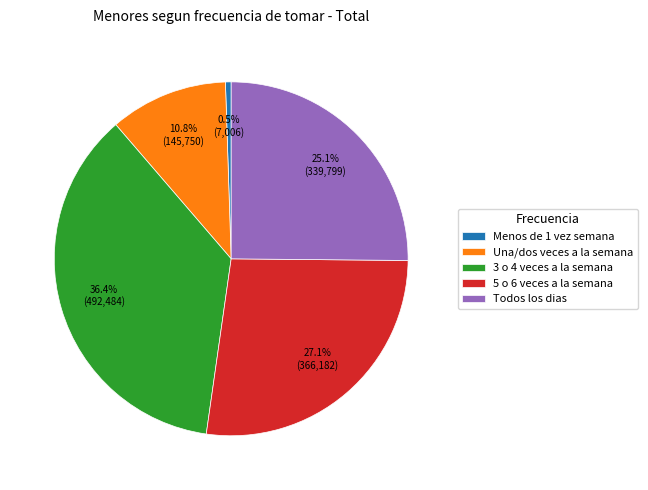

Is there a majority slice in this chart?

No